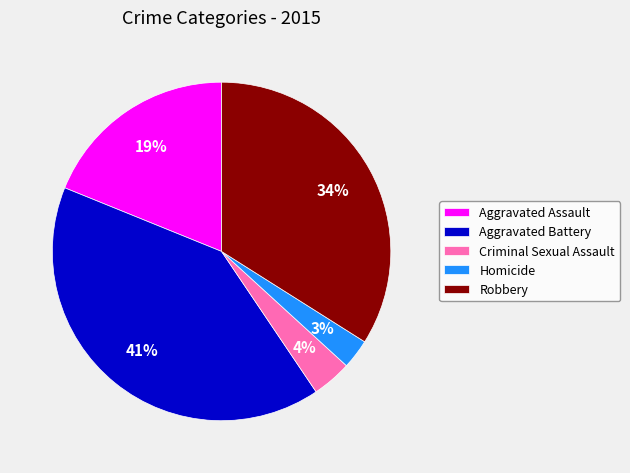

To the nearest percent, what is the difference between the largest and smallest slice percentages?

38%